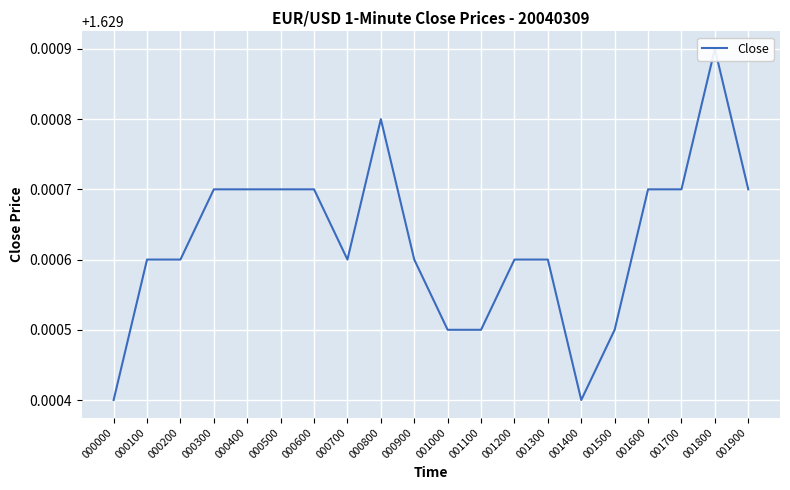

Which category has the highest value across all series?

001800